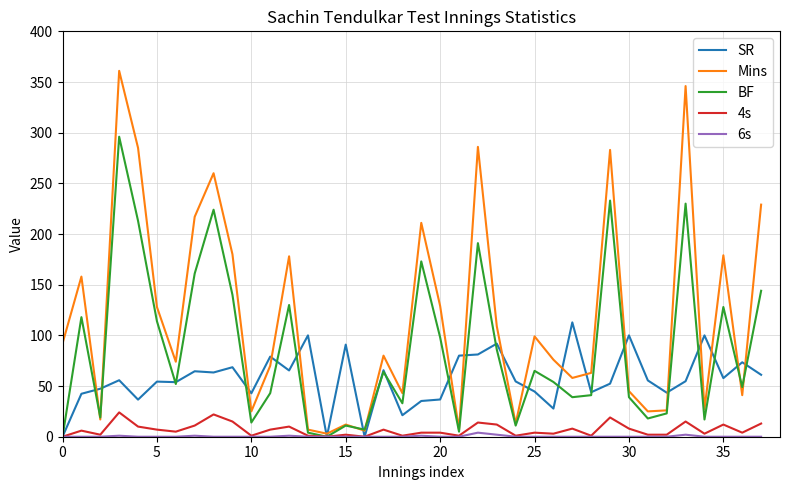

Rank the series by their maximum value, from highest to lowest.

Mins, BF, SR, 4s, 6s